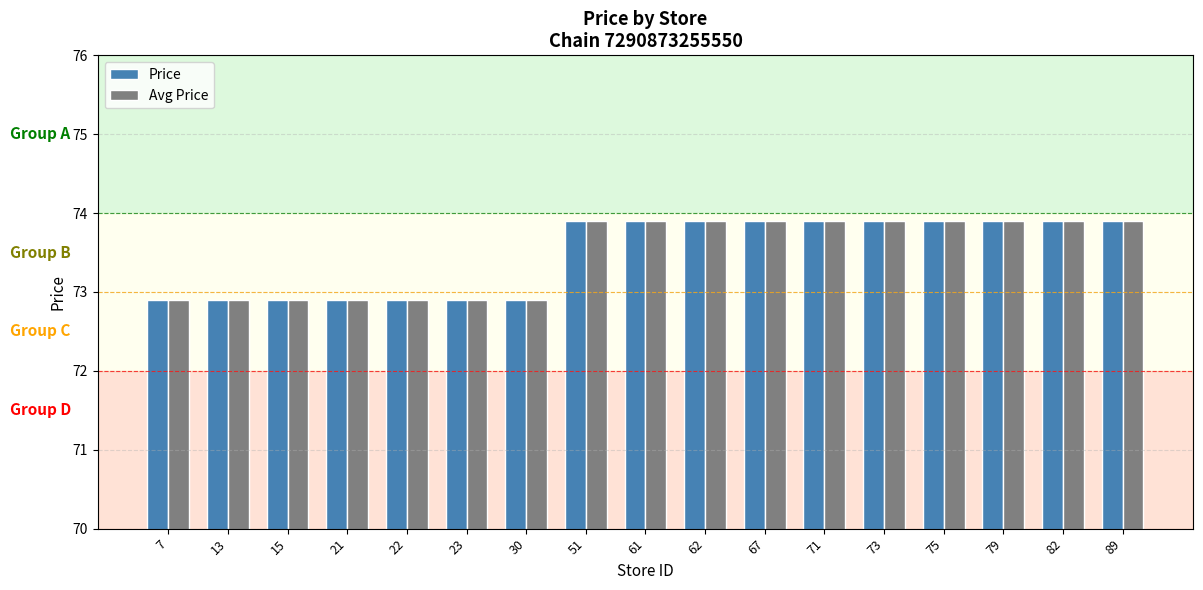

How many distinct data groups are displayed?

2